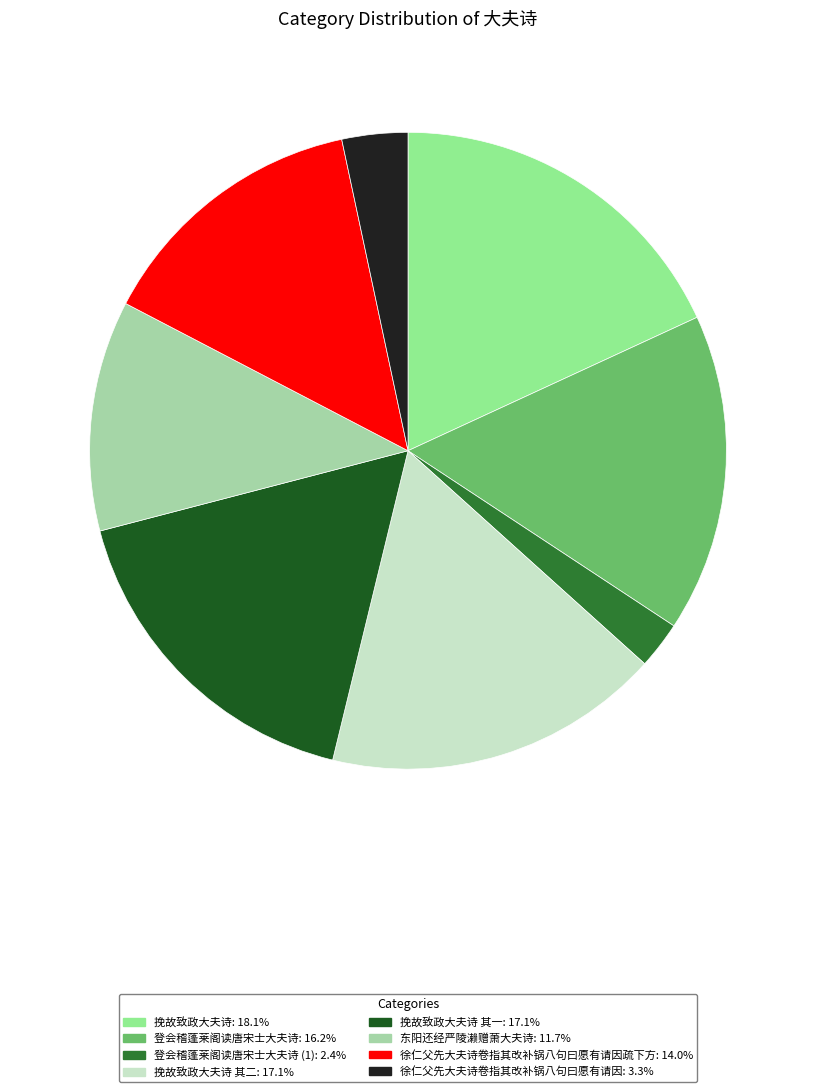

How many segments does this pie chart have?

8